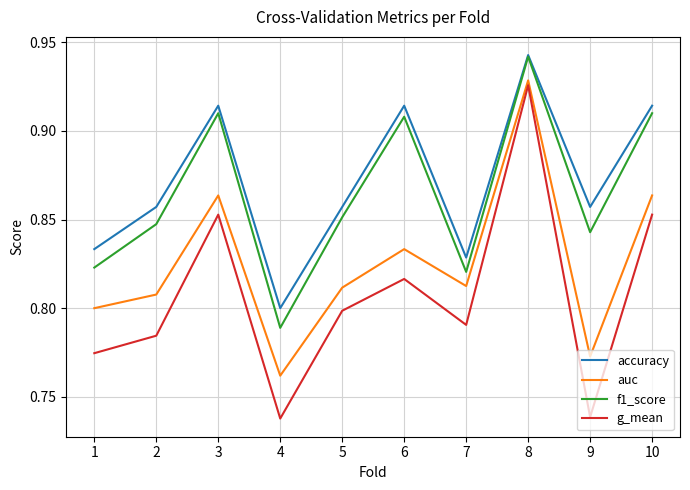

Which series changed the most between 1 and 7?

g_mean